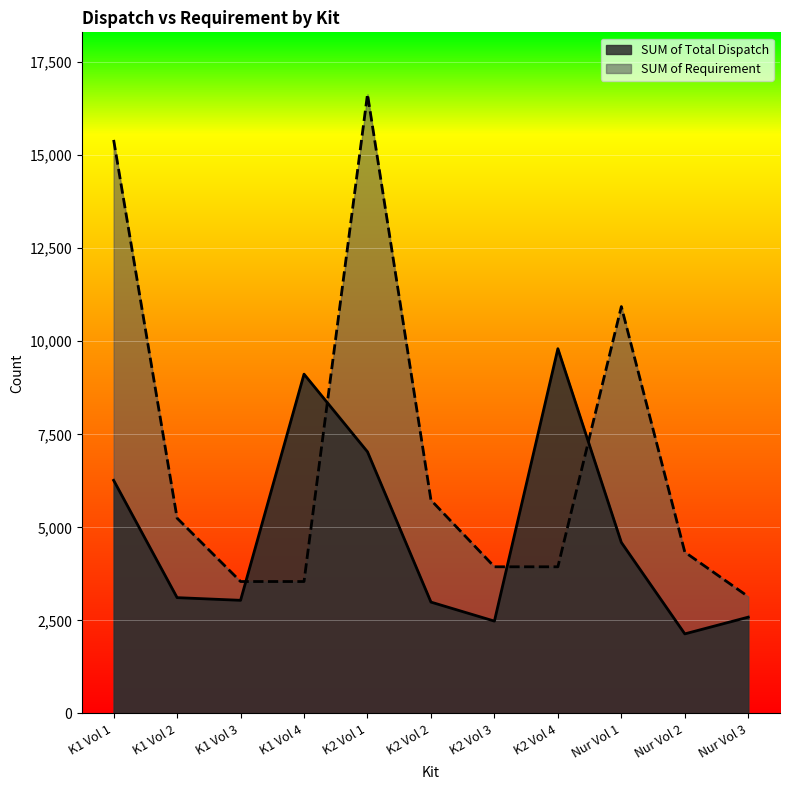

Reading left to right, list all the values displayed in this chart.

SUM of Total Dispatch: K1 Vol 1=6264	K1 Vol 2=3111	K1 Vol 3=3039	K1 Vol 4=9117	K2 Vol 1=7030	K2 Vol 2=2991	K2 Vol 3=2480	K2 Vol 4=9801	Nur Vol 1=4594	Nur Vol 2=2137	Nur Vol 3=2587
SUM of Requirement: K1 Vol 1=15411	K1 Vol 2=5247	K1 Vol 3=3544	K1 Vol 4=3544	K2 Vol 1=16639	K2 Vol 2=5732	K2 Vol 3=3940	K2 Vol 4=3940	Nur Vol 1=10933	Nur Vol 2=4334	Nur Vol 3=3138